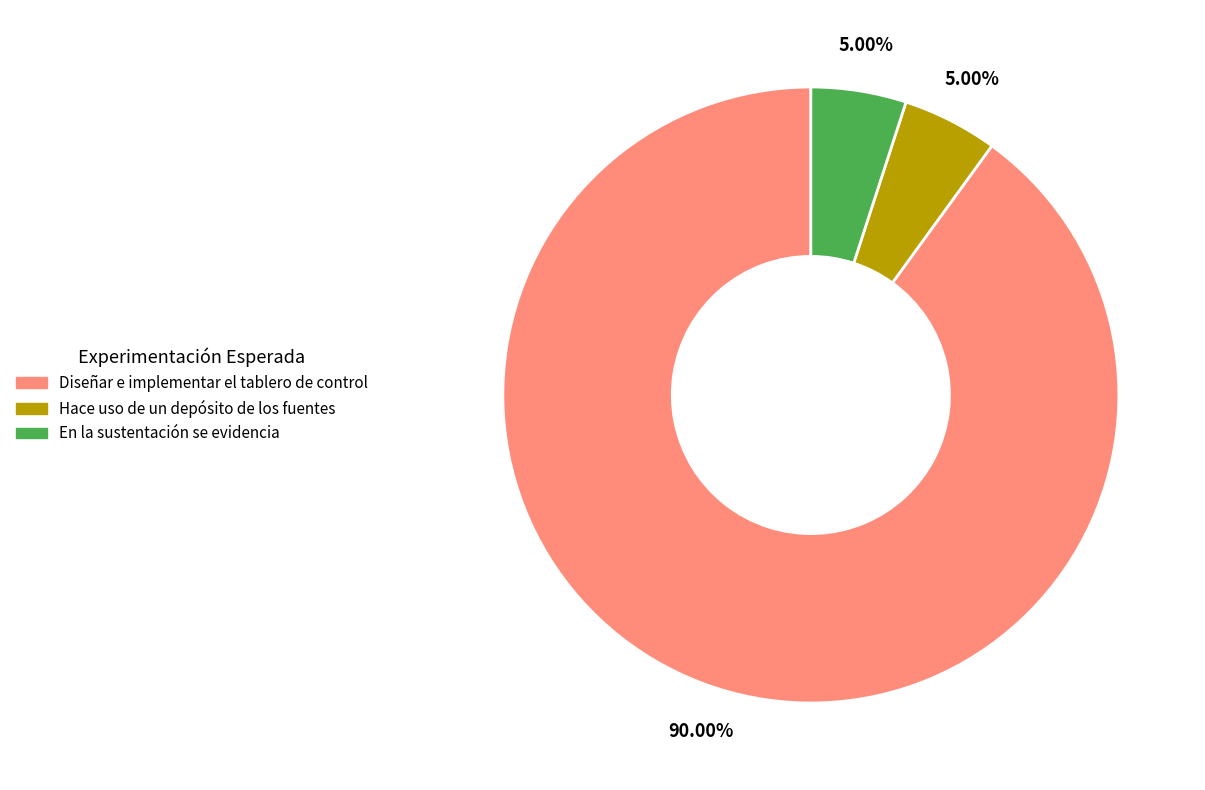

What is the largest slice in the pie chart?

Diseñar e implementar el tablero de control